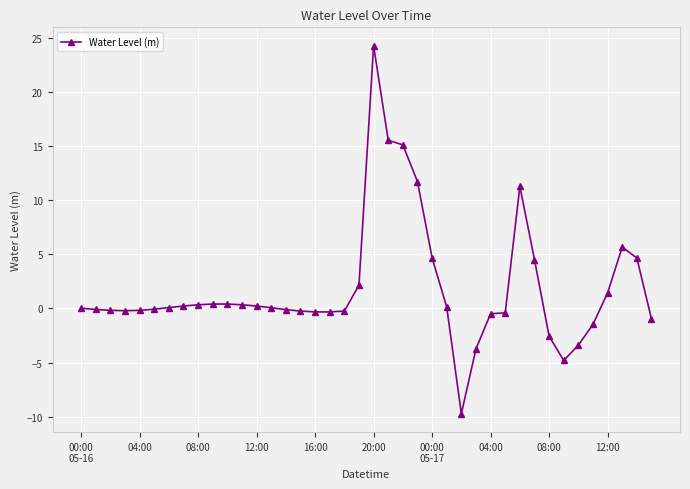

What is the sum of all values?

73.8